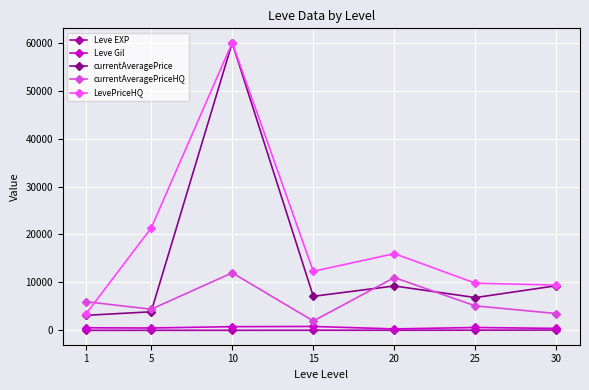

What is the spread (max minus min) of values at 15?

12299.7